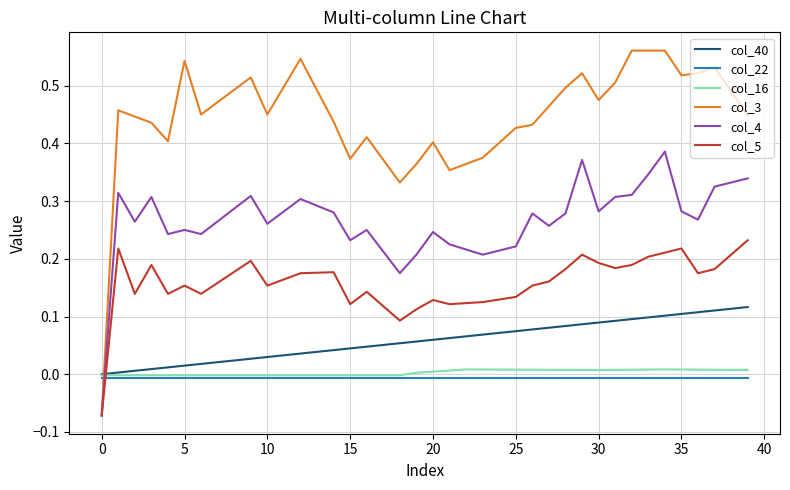

Which series has the widest spread of values?

col_3